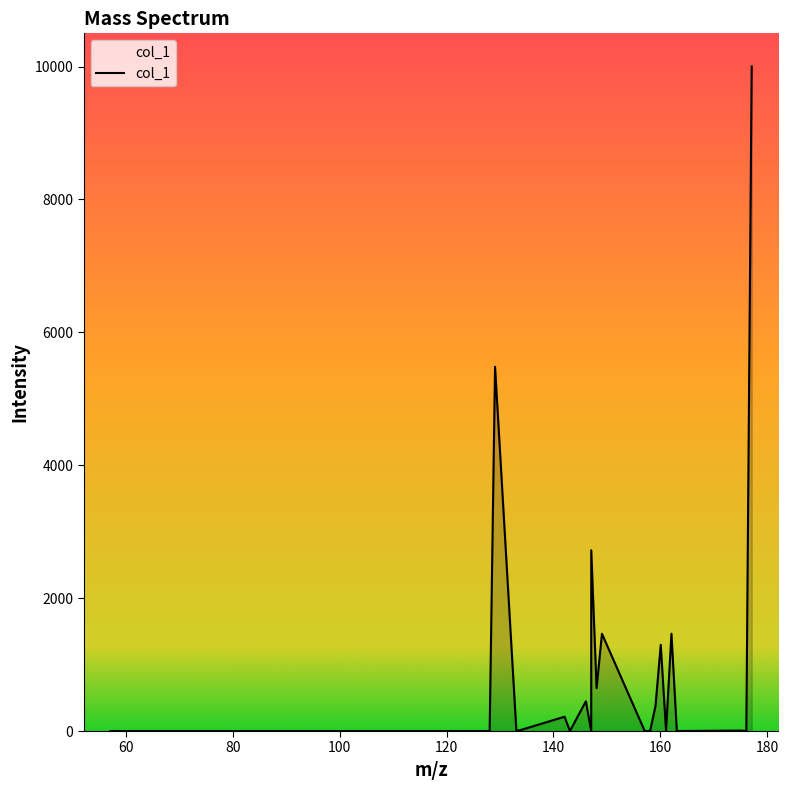

What is the greatest value displayed?

10000.0